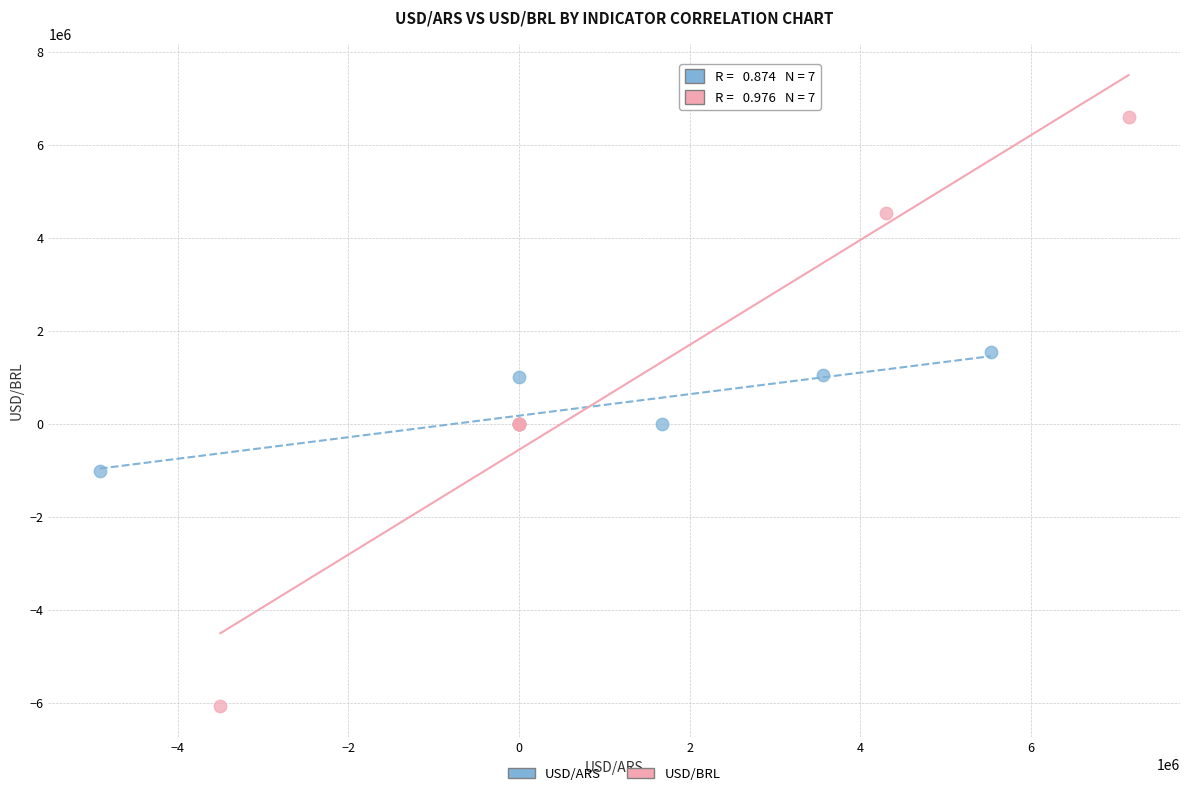

Which series has the widest spread of Y values?

USD/BRL